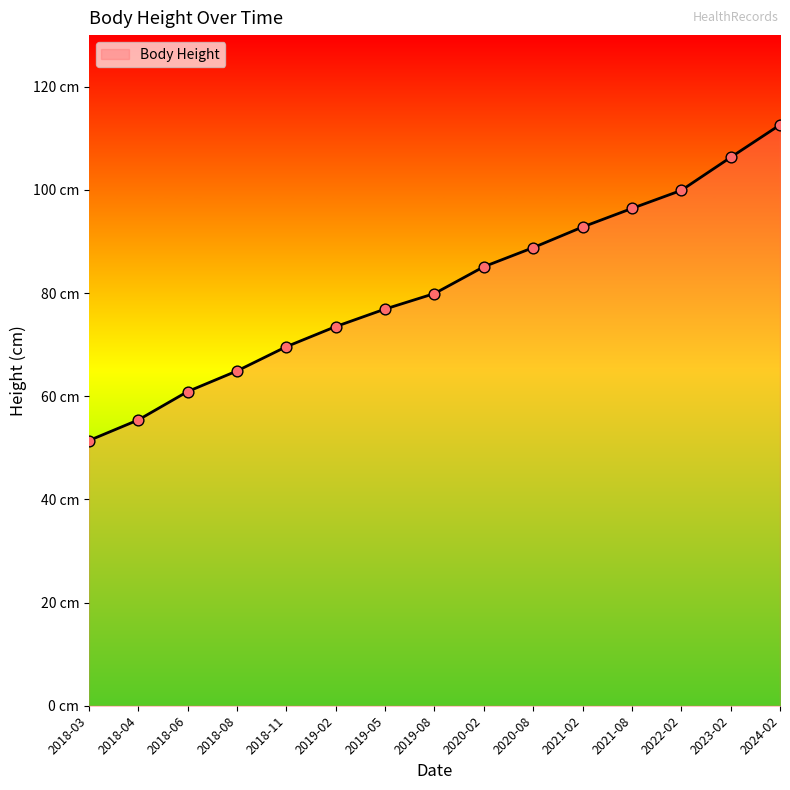

Which has a higher value, 2020-02 or 2022-02?

2022-02